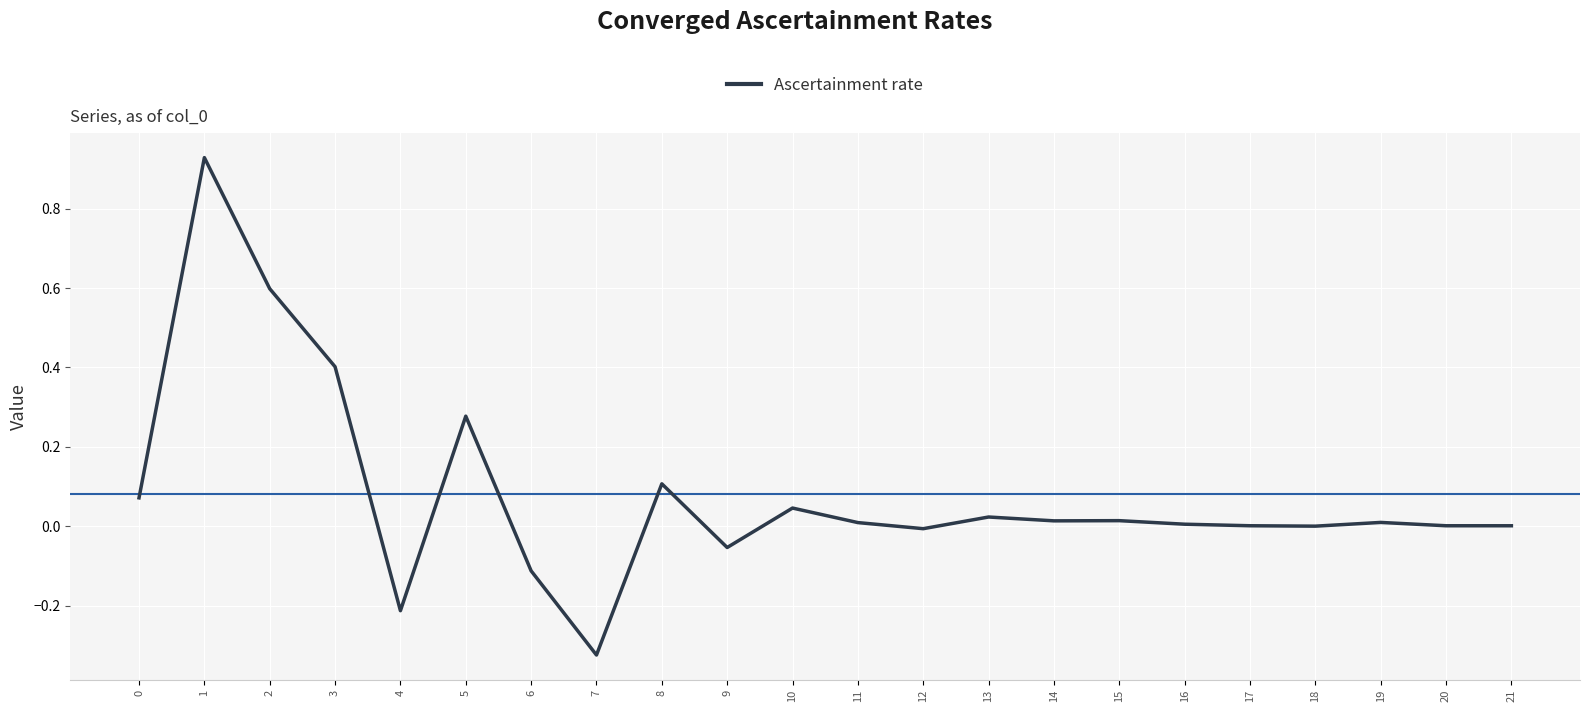

At which category does the chart reach its minimum across all series?

7